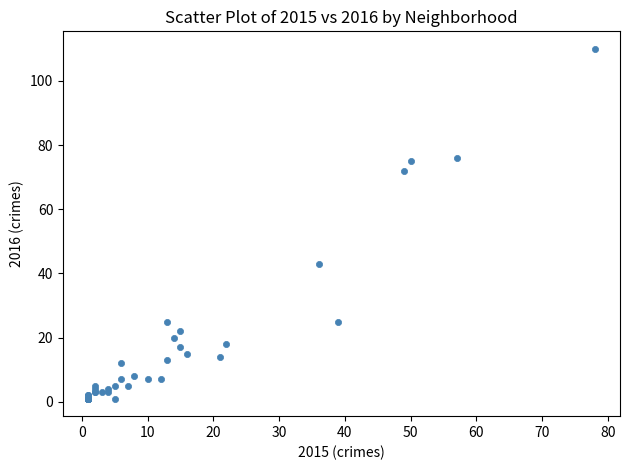

What Y value in the scatter plot is closest to 55?

43